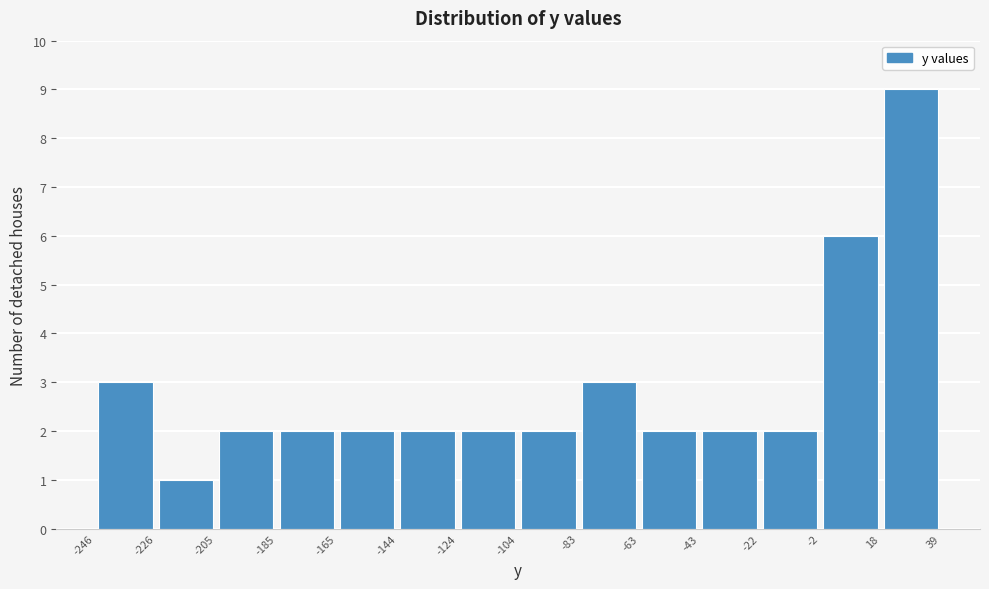

Over which range of the x-axis is the bar tallest?

18 to 39